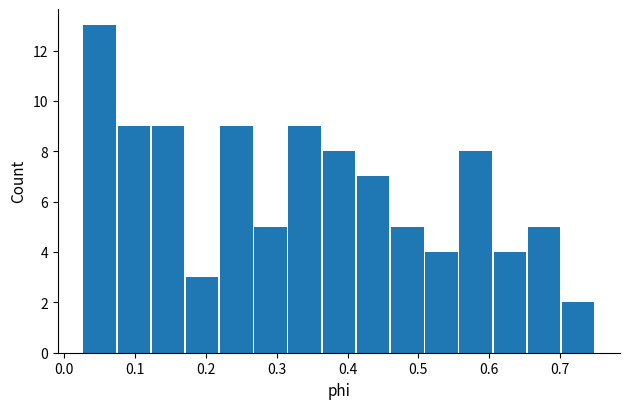

Over which range of the x-axis is the bar tallest?

0.03 to 0.07